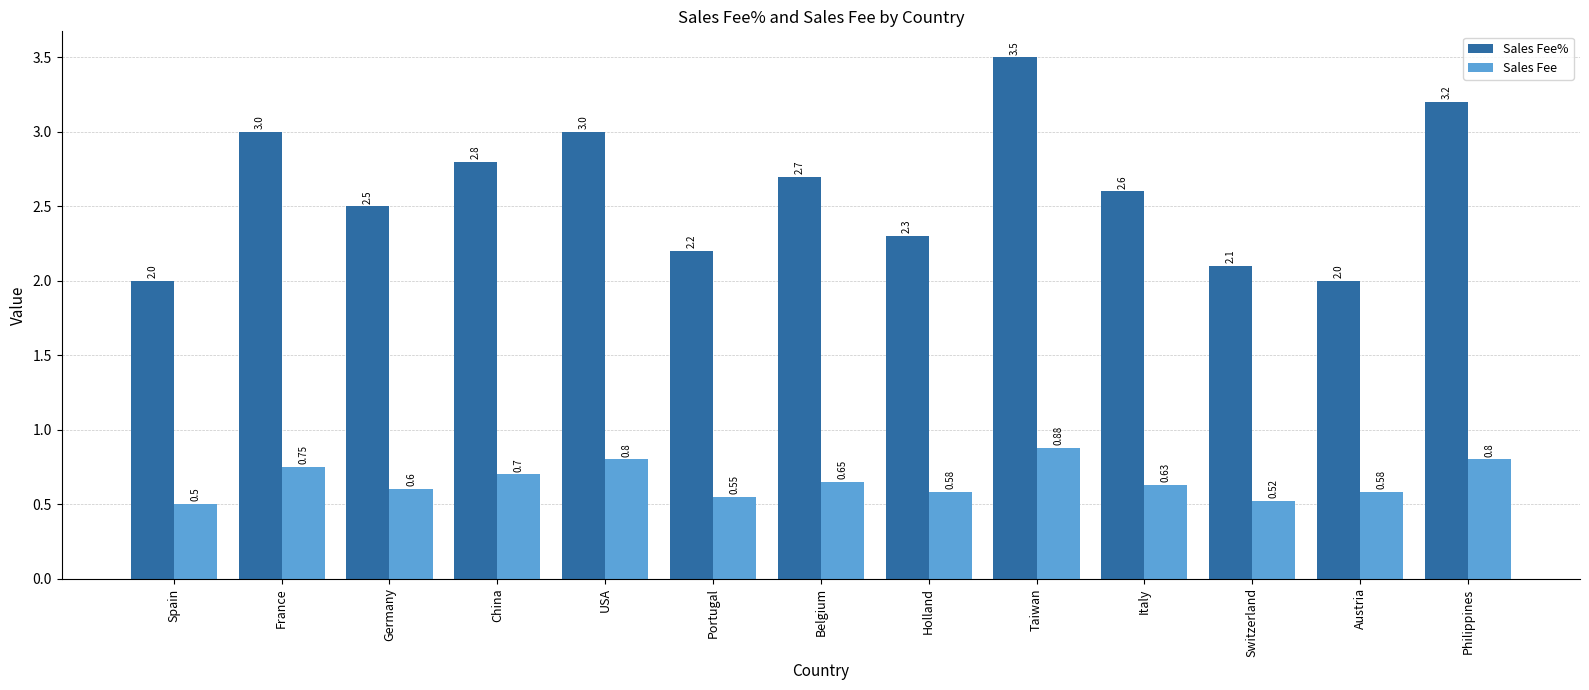

At which label does Sales Fee% reach its peak?

Taiwan